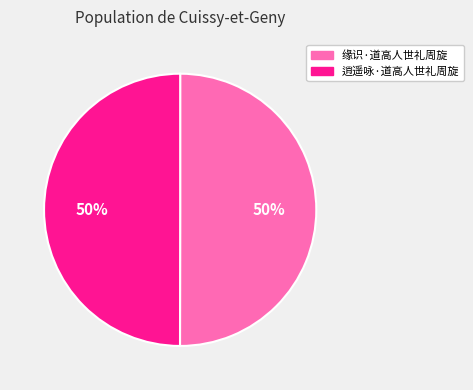

Combined, do 缘识·道高人世礼周旋 and 逍遥咏·道高人世礼周旋 account for over 50%?

Yes